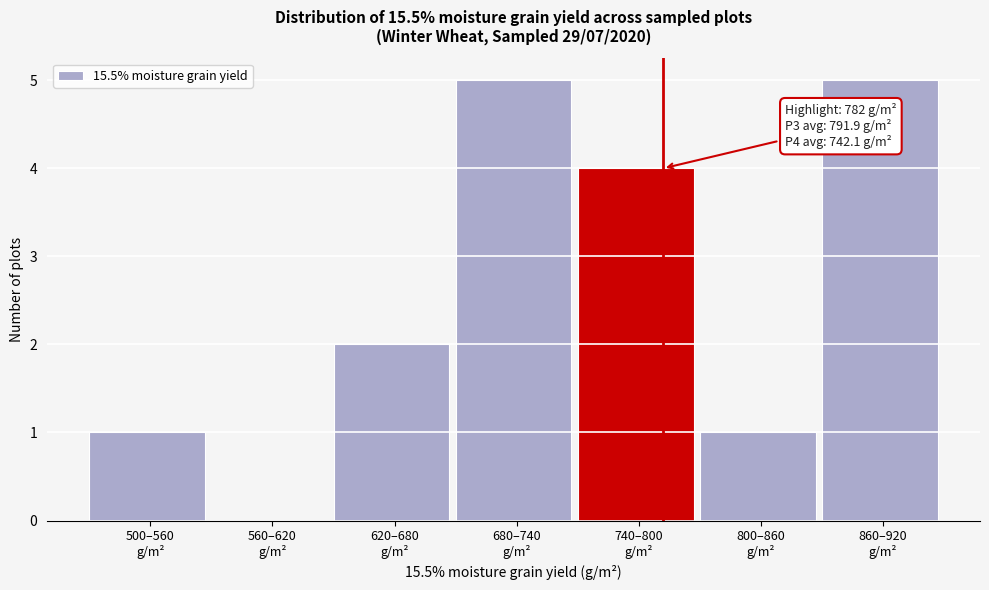

What is the sum of all values?

18